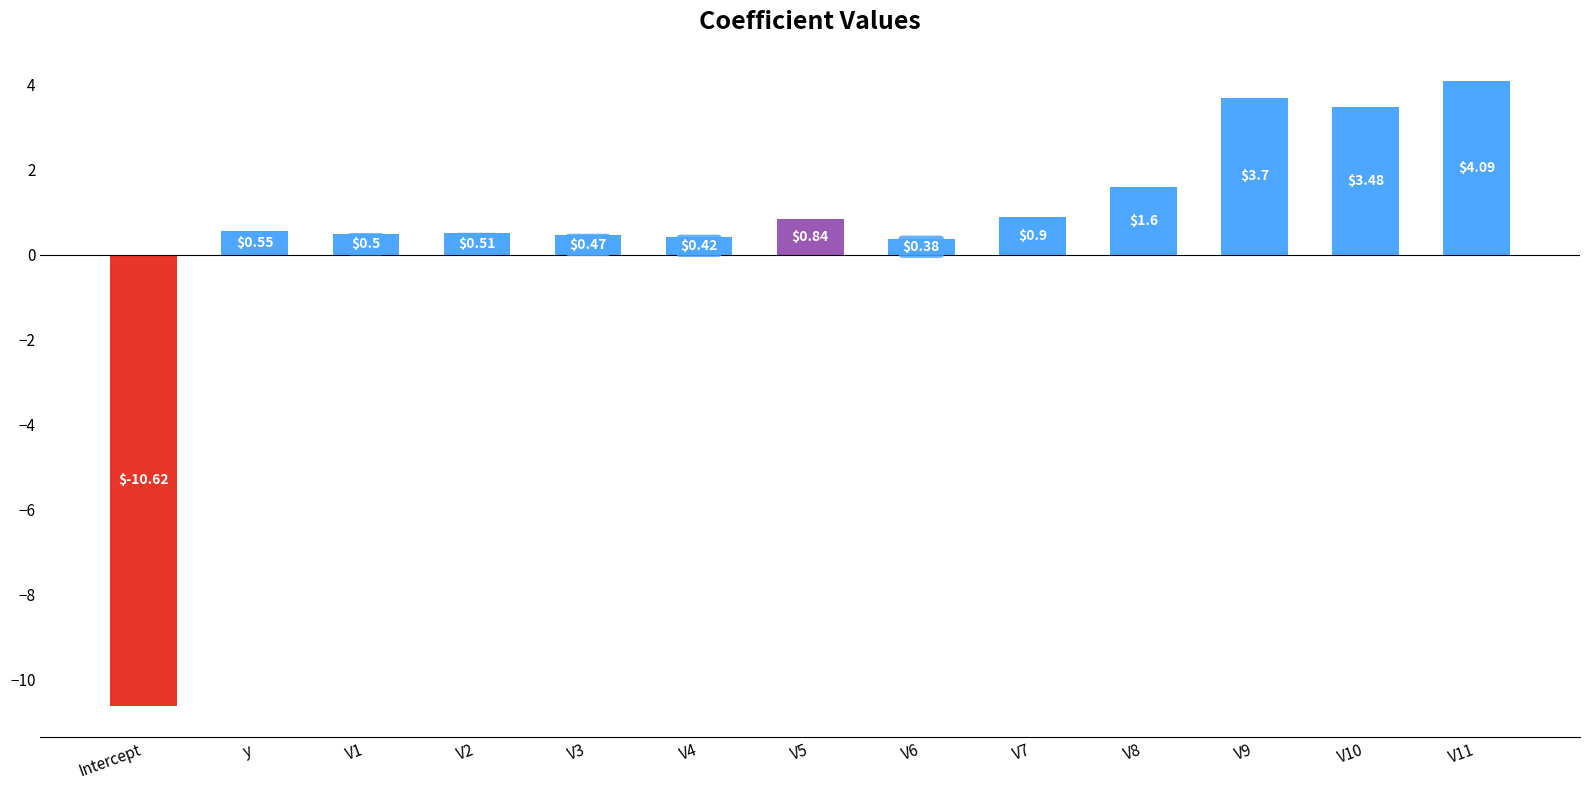

What is the approximate value at Intercept?

-10.6